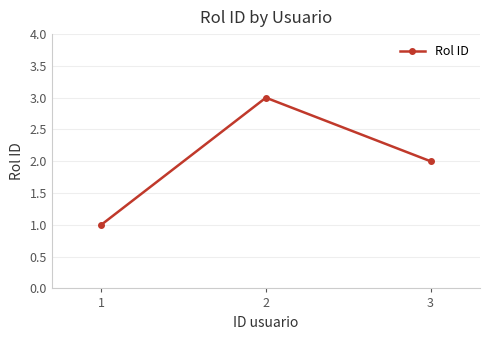

What is the change in value from 2 to 3?

-1